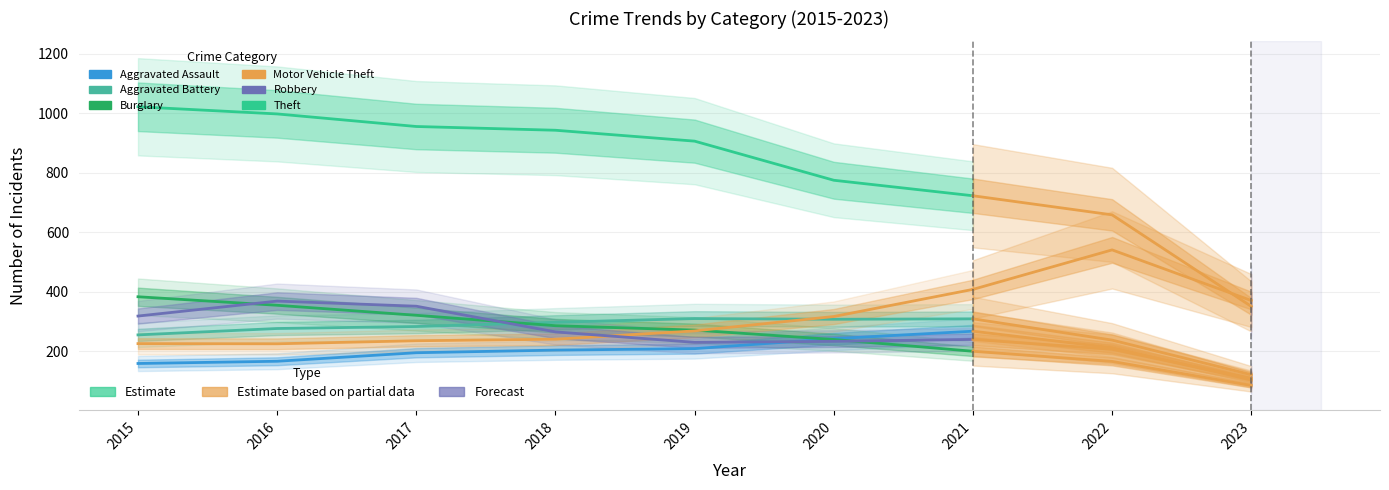

At which category is the sum across all series the highest?

2016